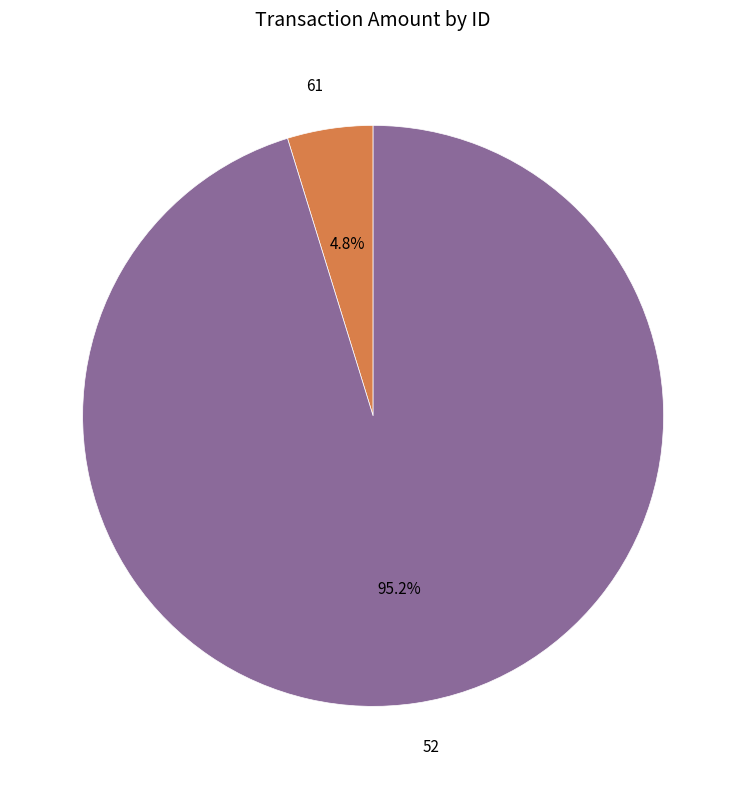

Is there any slice that represents more than half of the pie?

Yes